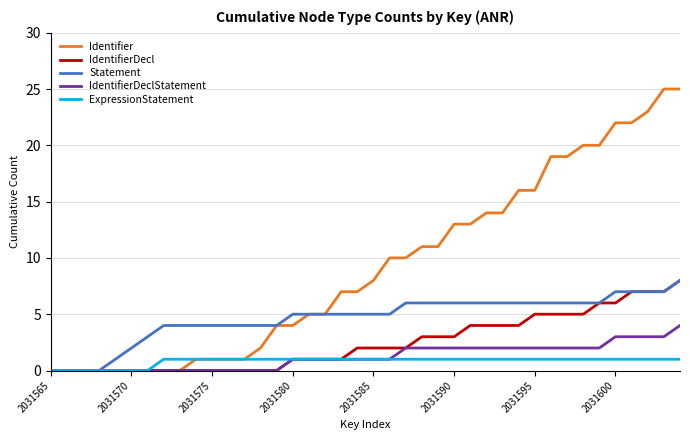

Which series has the widest spread of values?

Identifier